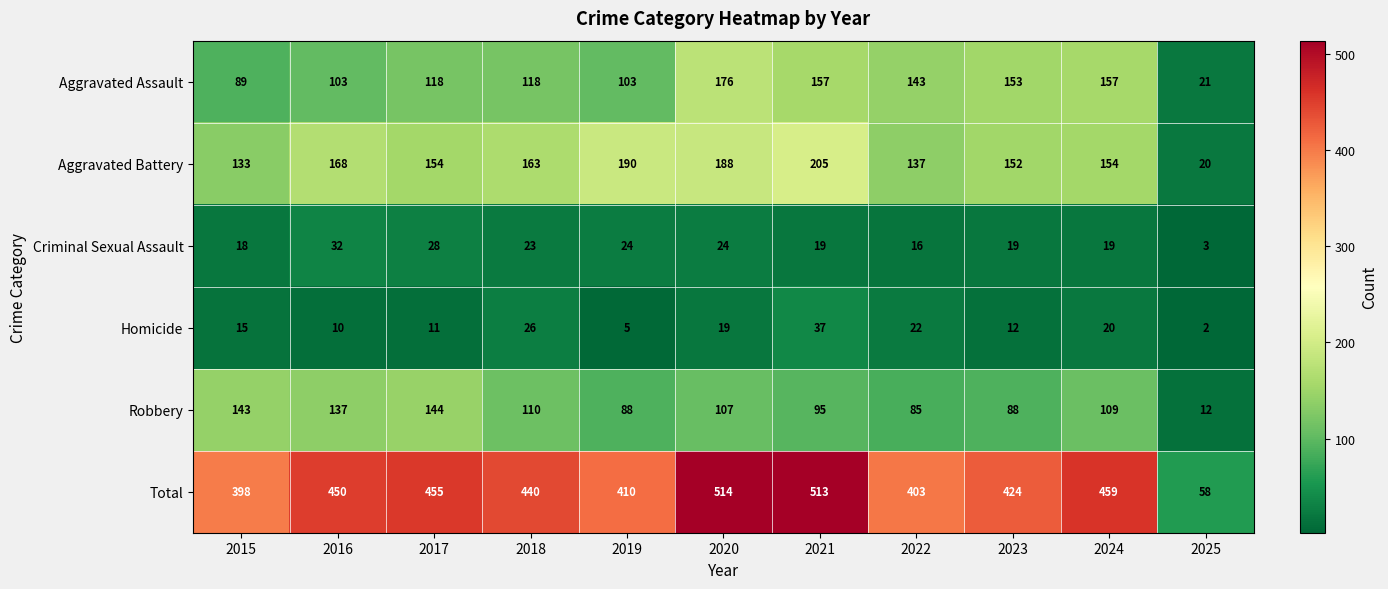

True or false: Total has a value of 450 at 2016.

True